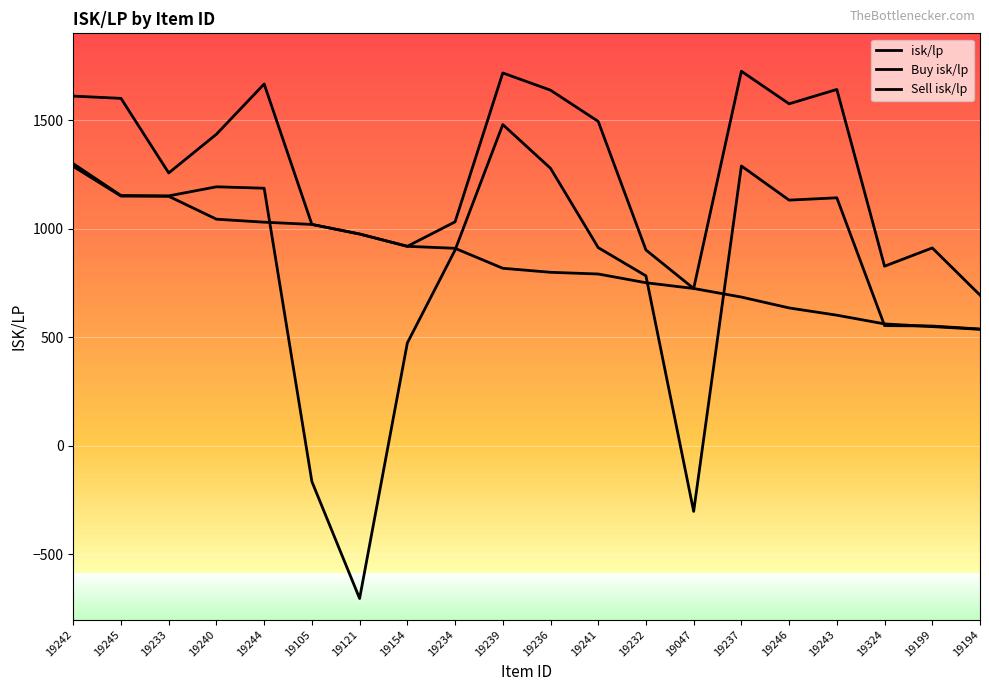

Rank the series at 19194 from lowest to highest value.

Buy isk/lp, isk/lp, Sell isk/lp